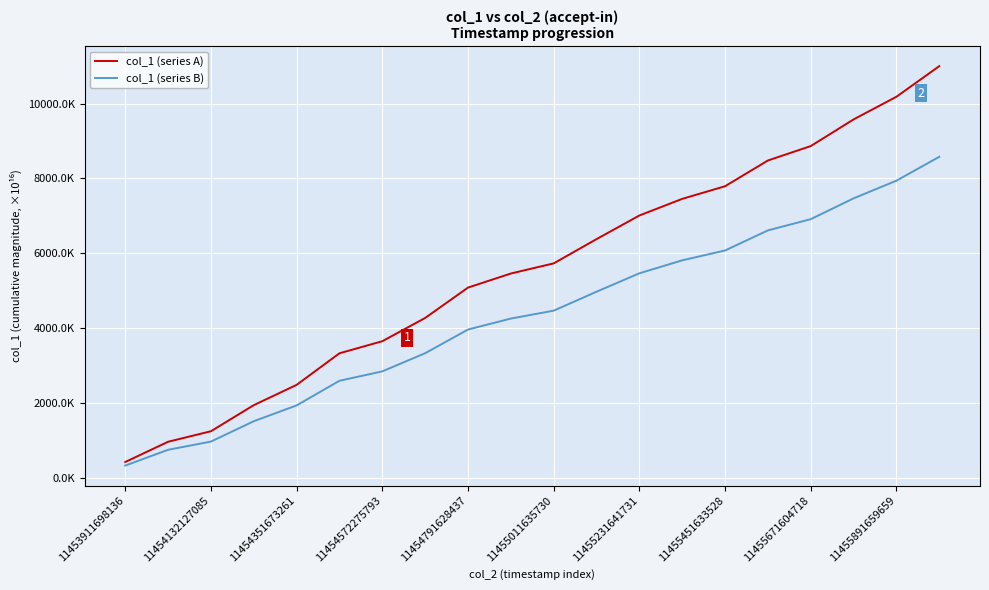

True or false: col_1 (series A) and col_1 (series B) intersect in this chart.

False